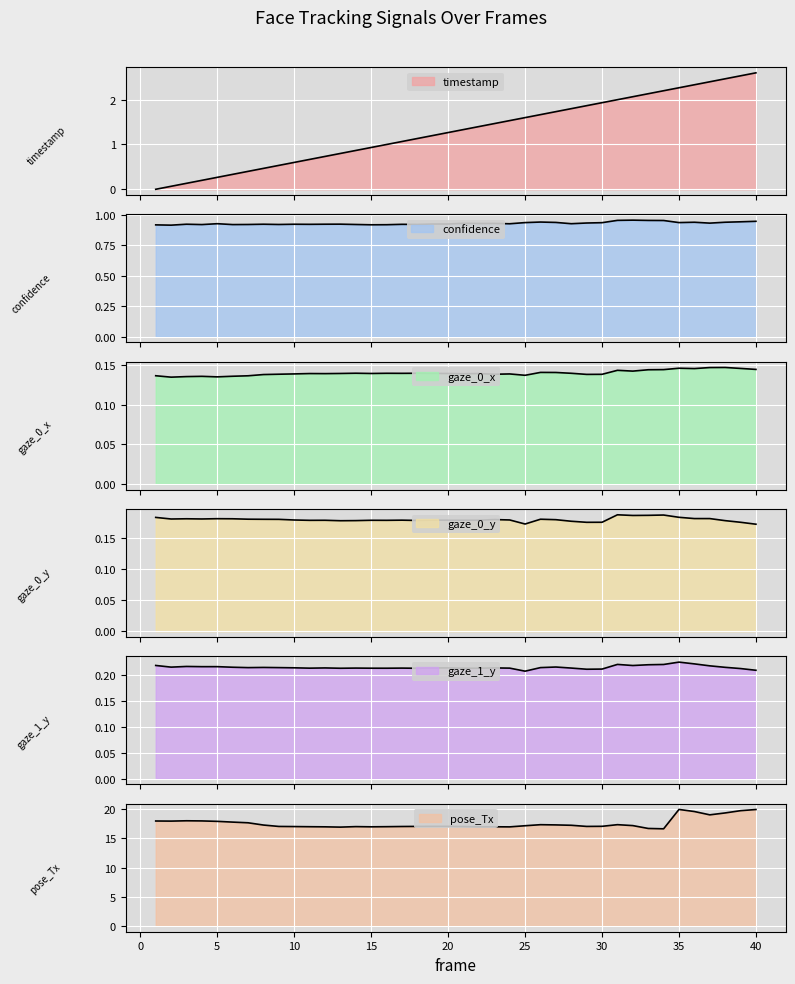

What is the difference between the highest and lowest values at 10?

16.9